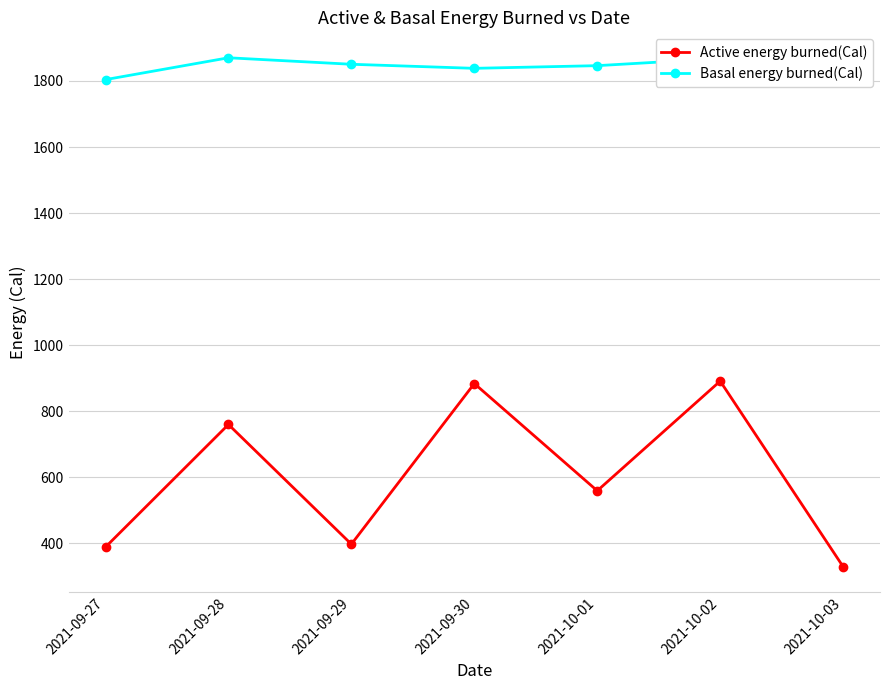

Read the Basal energy burned(Cal) value at 2021-10-01.

1846.4